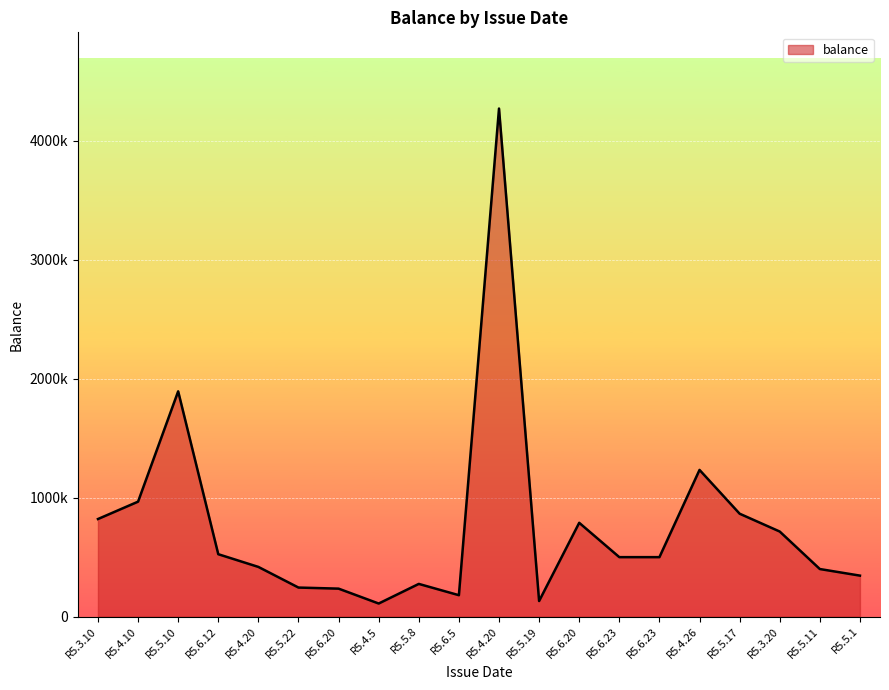

How many interior local peaks (higher than both neighbors) does the data have?

5